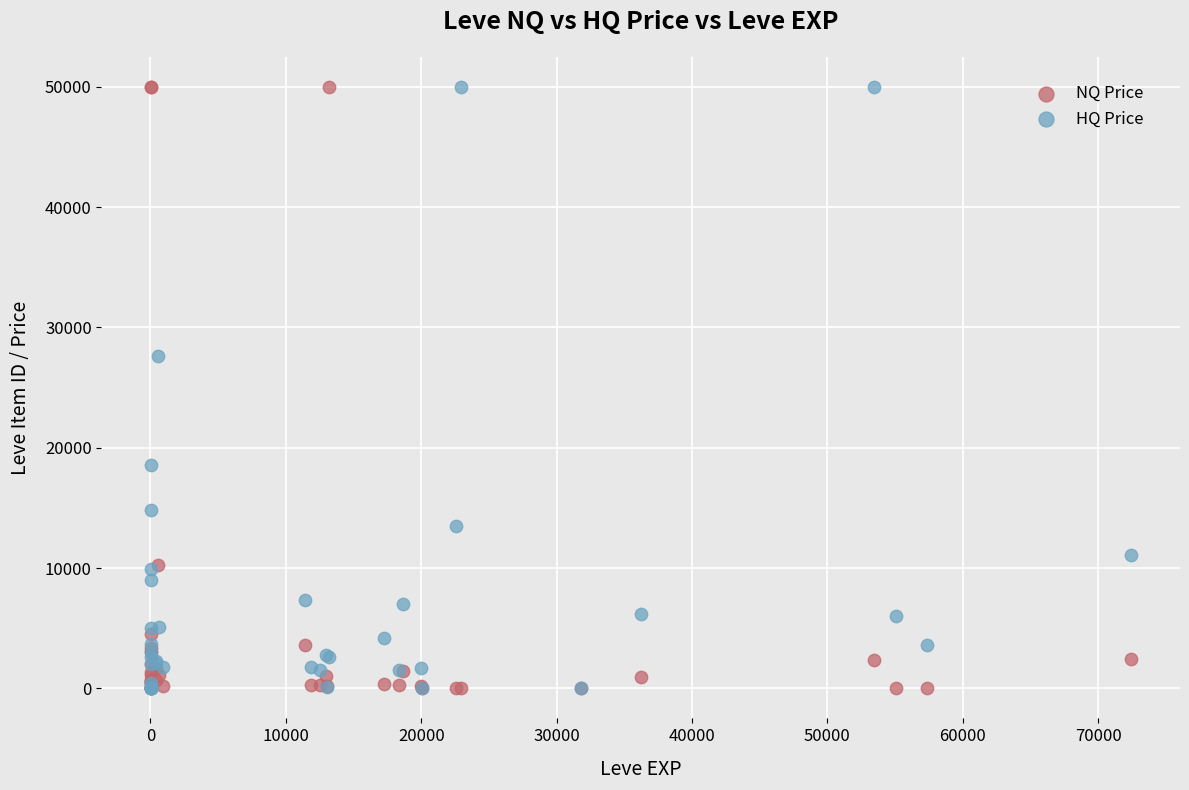

In the NQ Price series, what Y value is closest to 25000?

10263.5